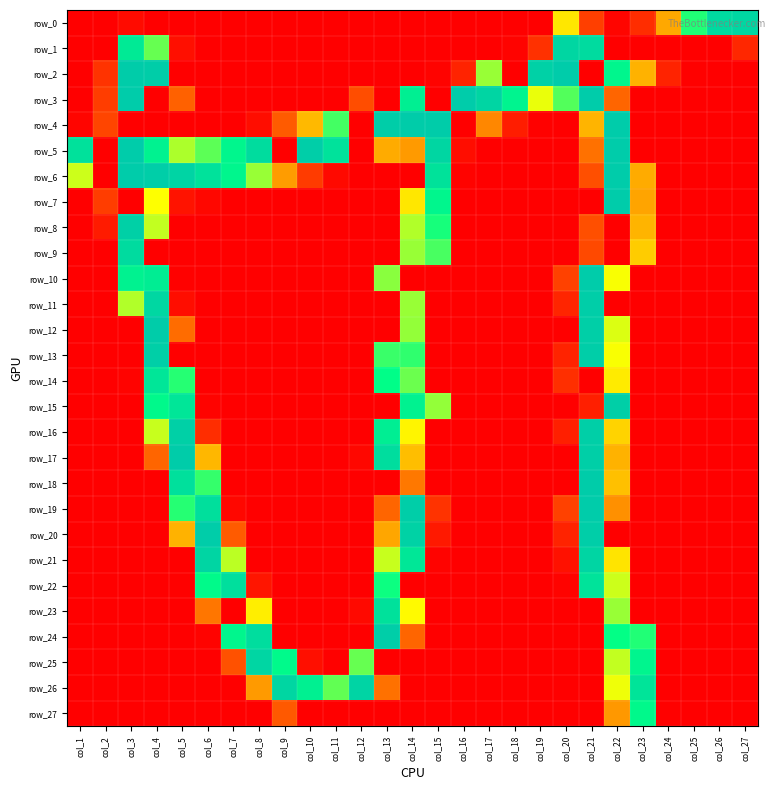

Between col_3 and col_22, which series saw the biggest shift?

row_4